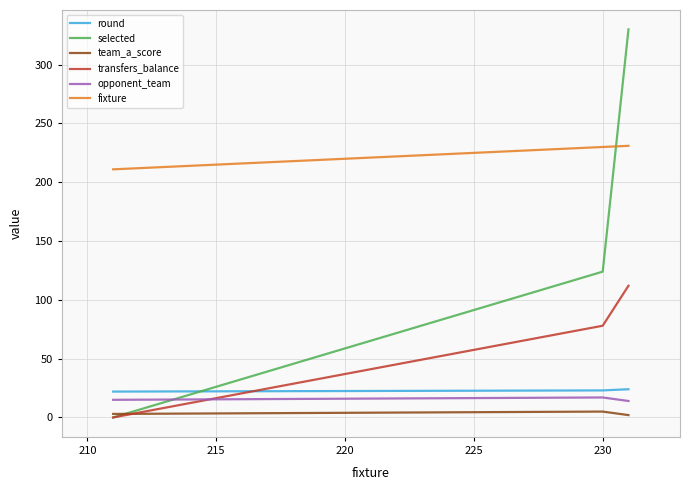

What is the difference between the second highest and minimum values in the selected series?

124